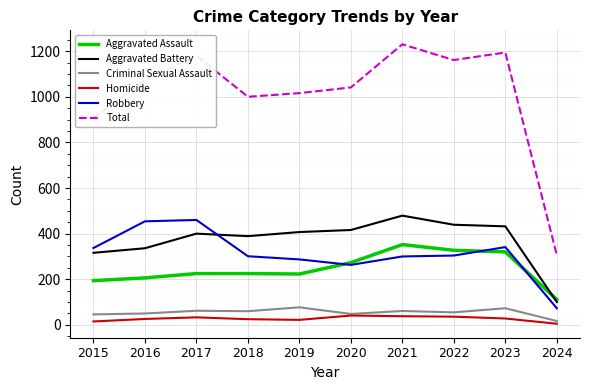

What is the difference between the highest and lowest values at 2022?

1125